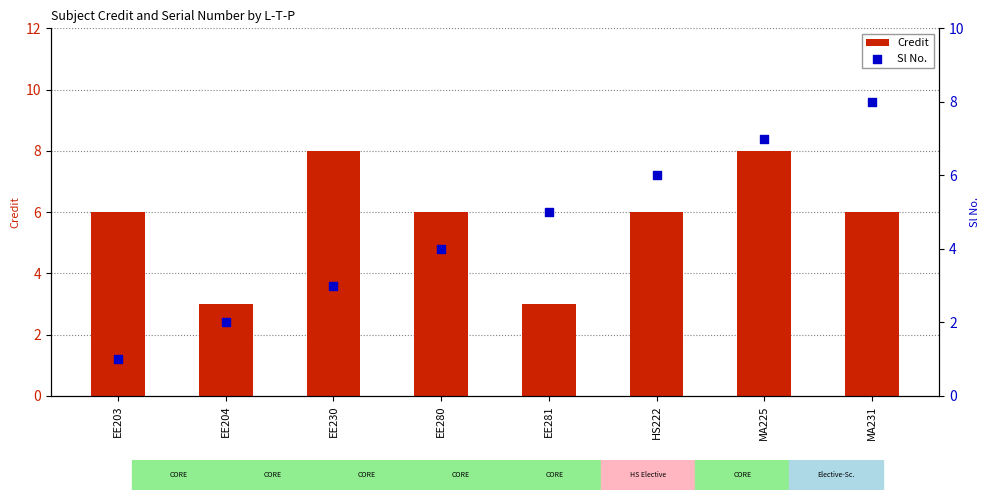

What is the total value across all series at MA231?

14